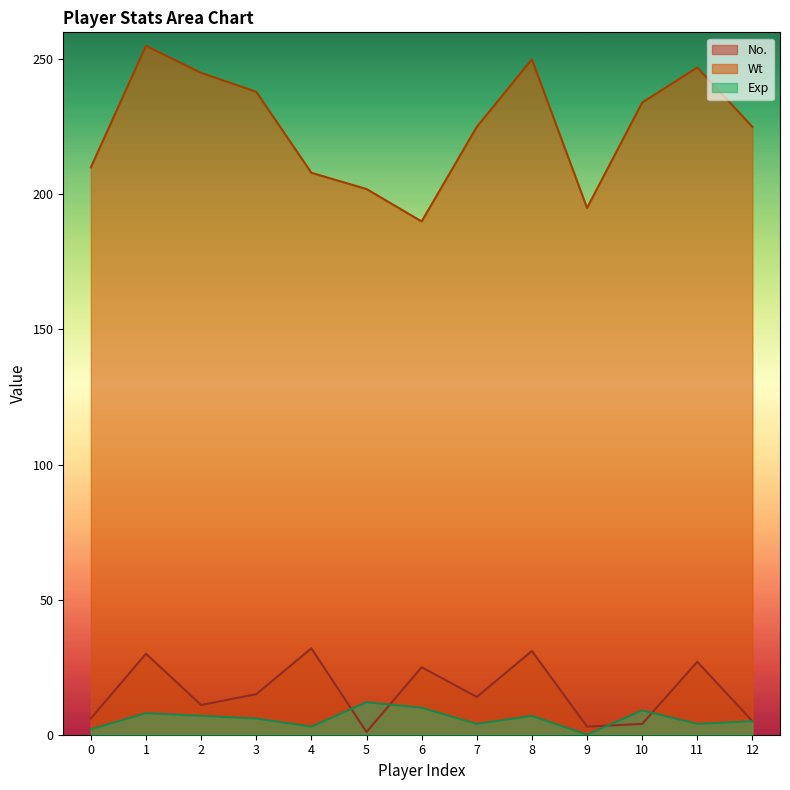

True or false: Exp and Wt intersect in this chart.

False